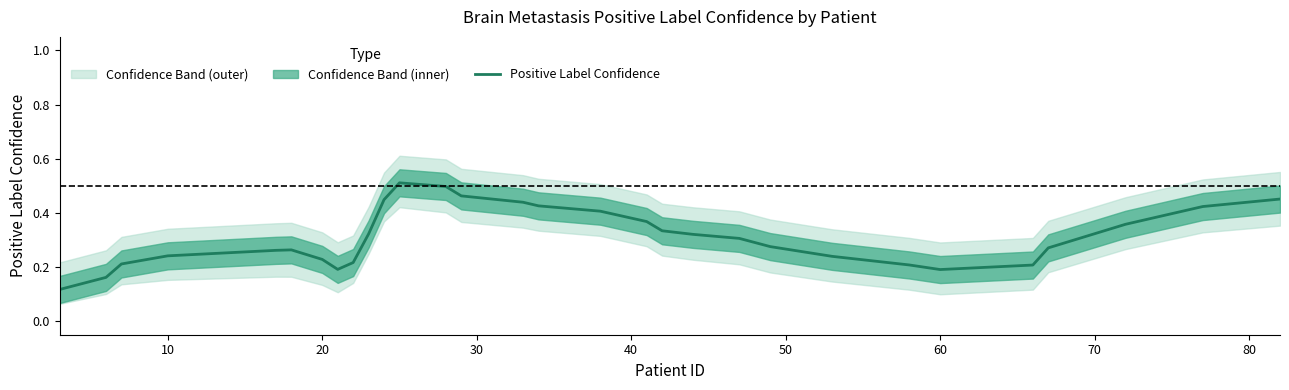

The Positive Label Confidence series shows 0.4 at 10. True or false?

False